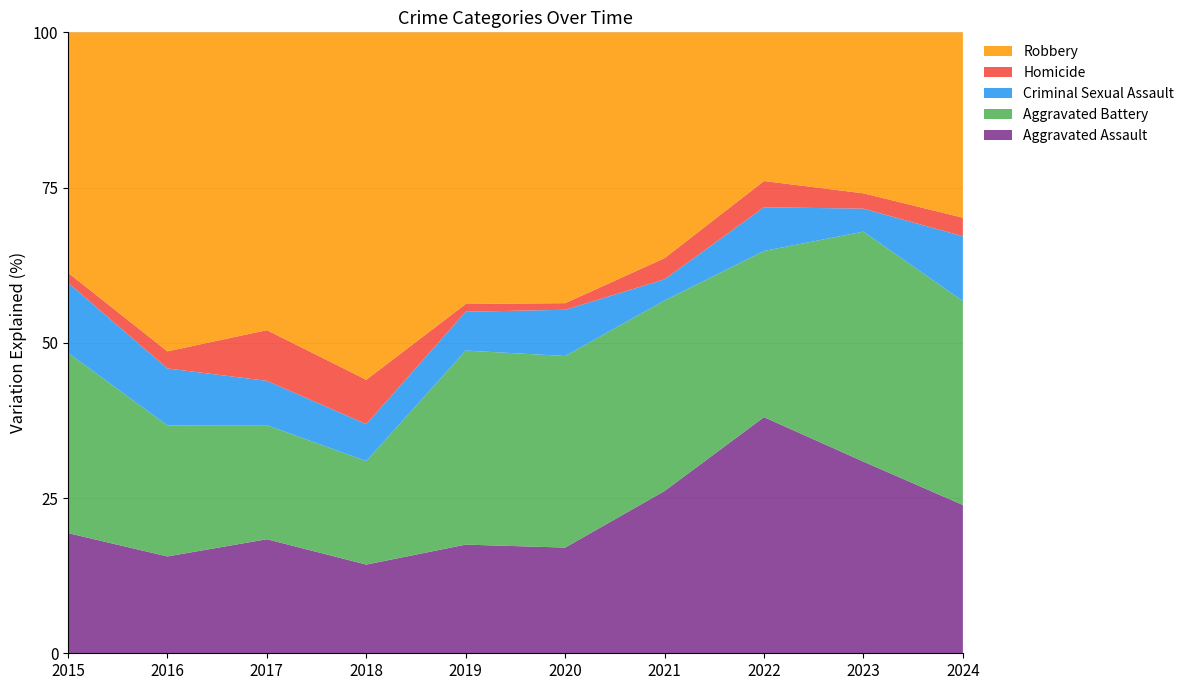

What is the total value across all series at 2018?

100.0